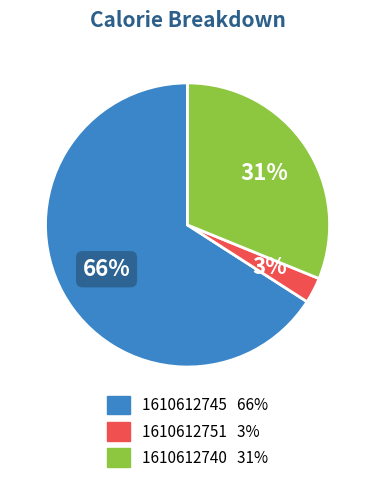

What is the ratio of the value at 1610612740 to the value at 1610612745?

0.5